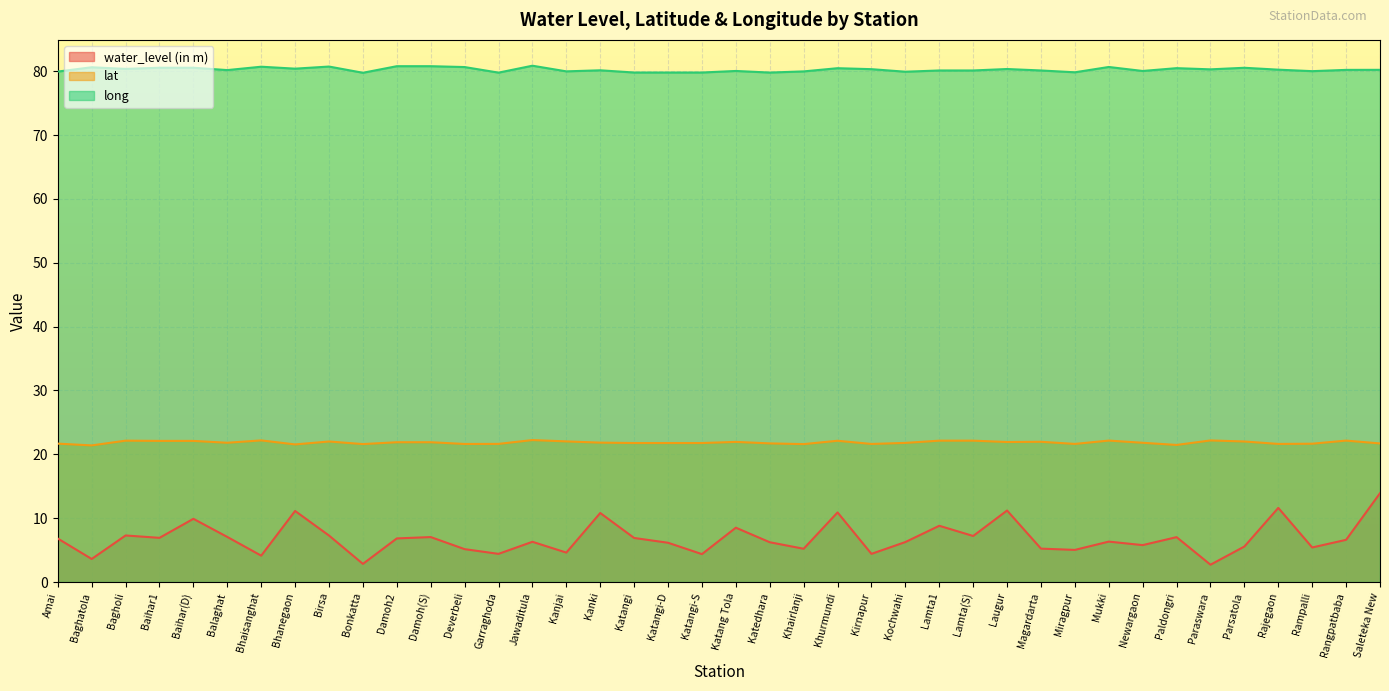

At which category is the sum across all series the highest?

Saleteka New